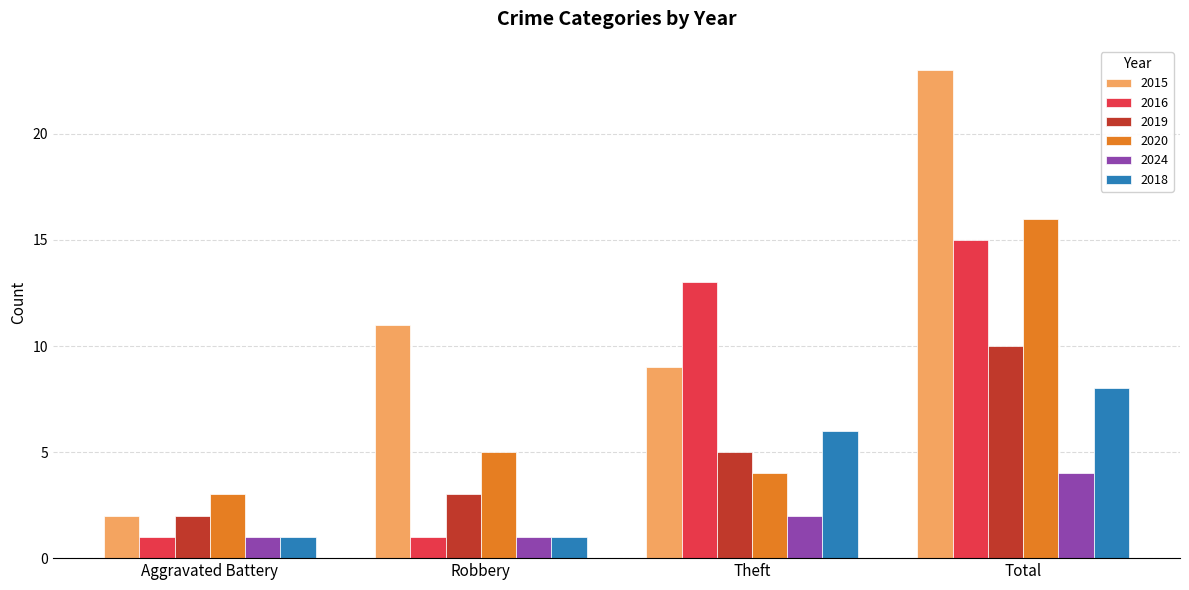

At how many categories does at least one series exceed 20?

1